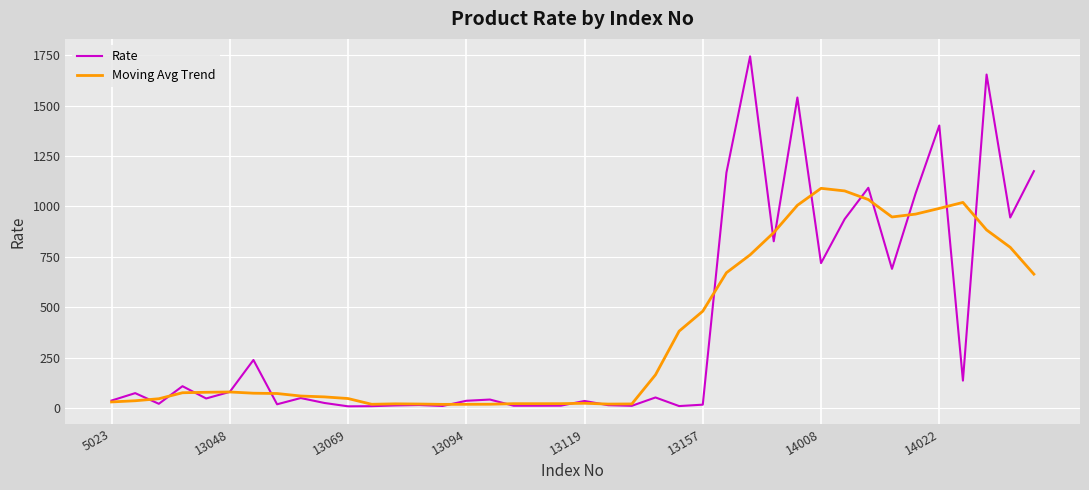

Rank the series by their maximum value, from highest to lowest.

Rate, Moving Avg Trend